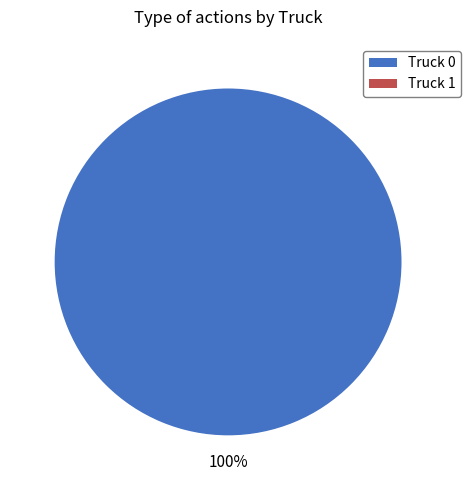

Does any single category account for the majority?

Yes